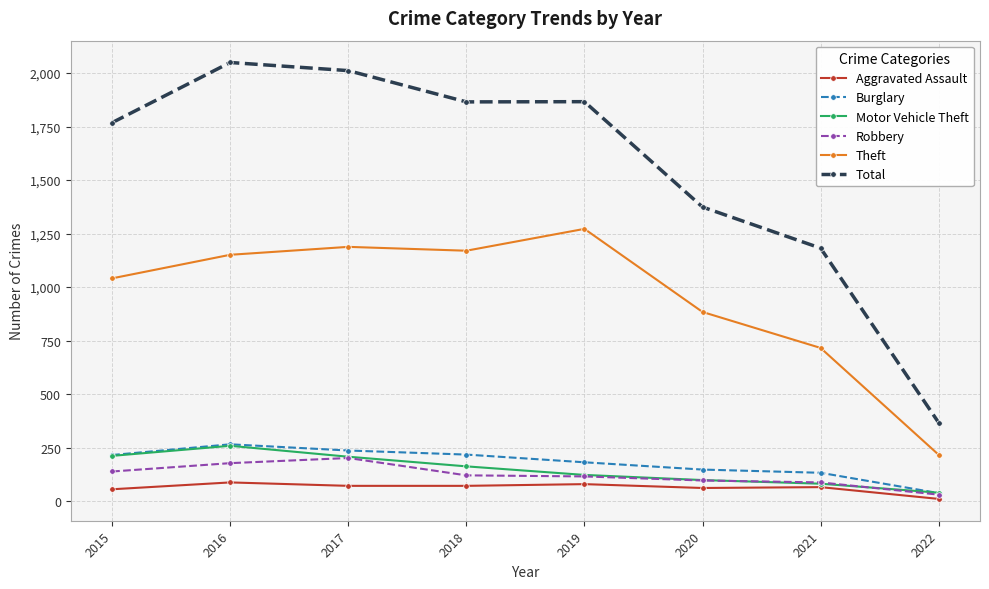

Which series has the largest total across all categories?

Total